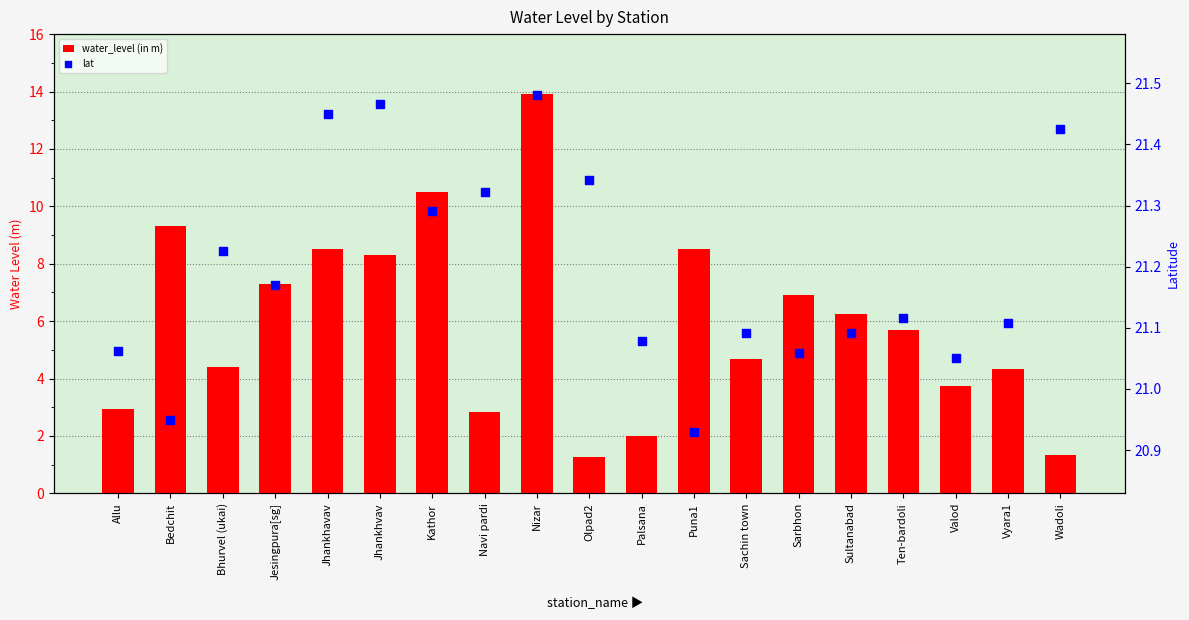

Which series reaches the maximum Y coordinate?

lat